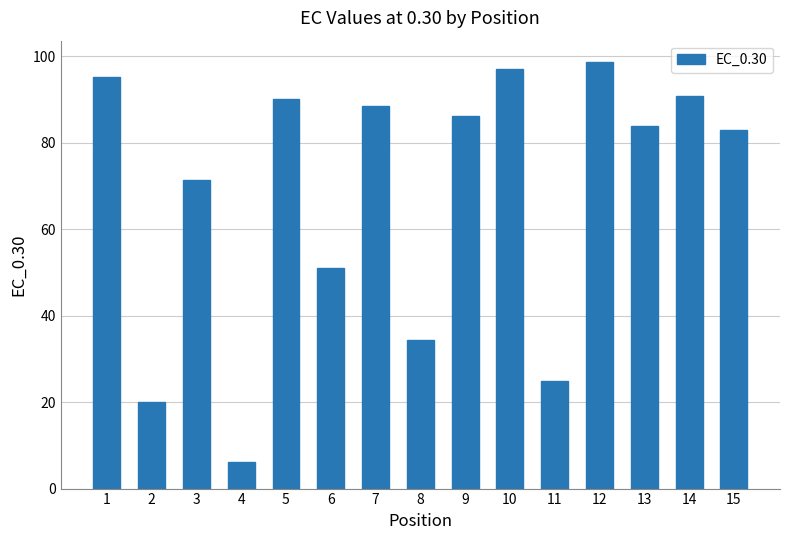

Reading left to right, extract all data points from this chart.

95.3	19.9	71.4	6.2	90.2	51.0	88.5	34.3	86.1	97.2	24.9	98.7	84.0	90.8	82.9